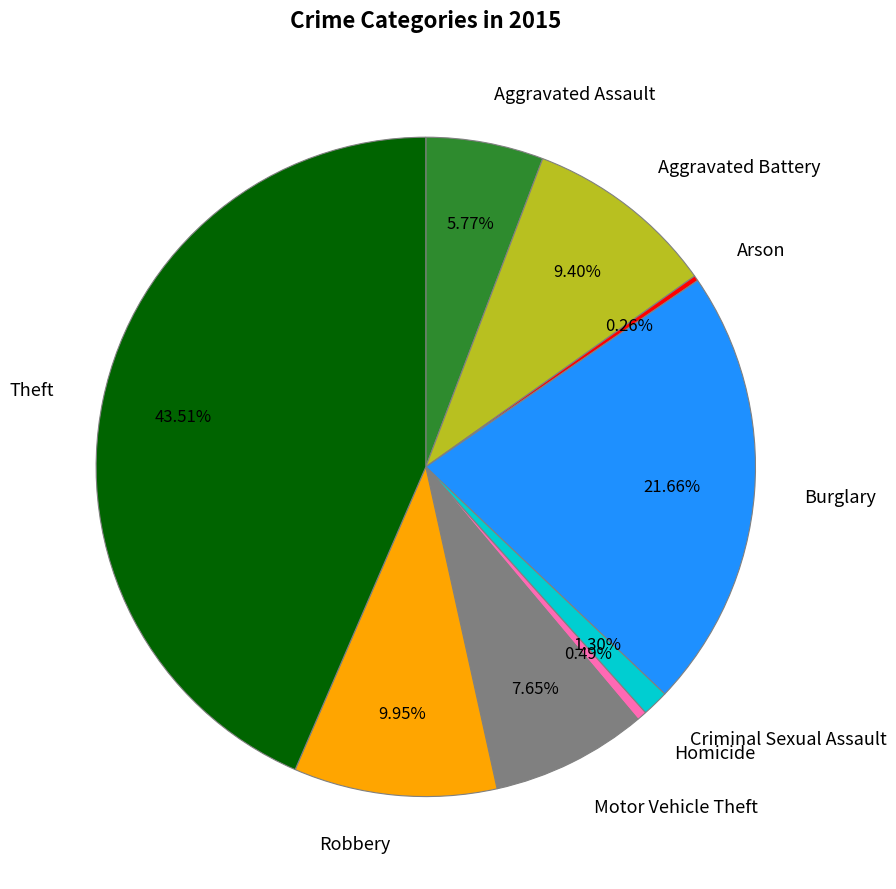

Is Aggravated Battery the majority of the pie?

No